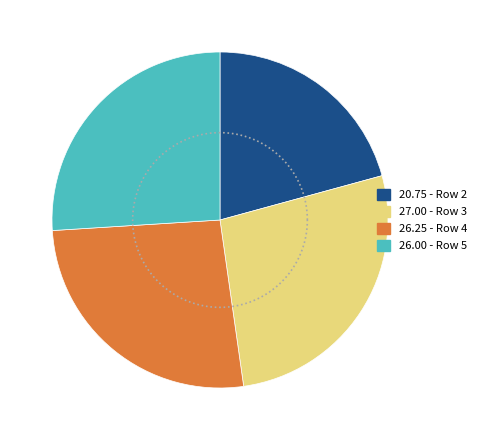

To the nearest percent, what percentage of the pie is Row 5?

26%